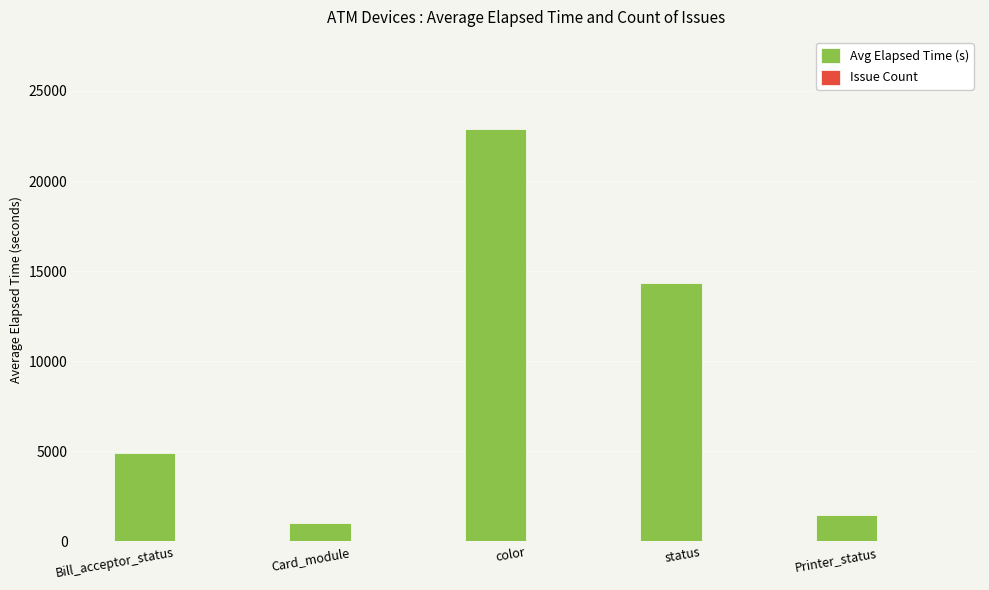

Which series changed the most between Bill_acceptor_status and Card_module?

Avg Elapsed Time (s)